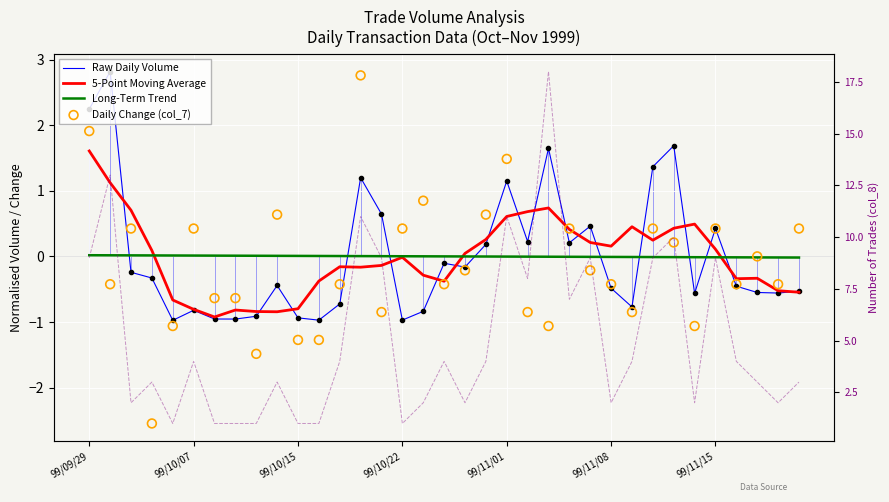

Which series has the largest total across all categories?

Num Trades (col_8)